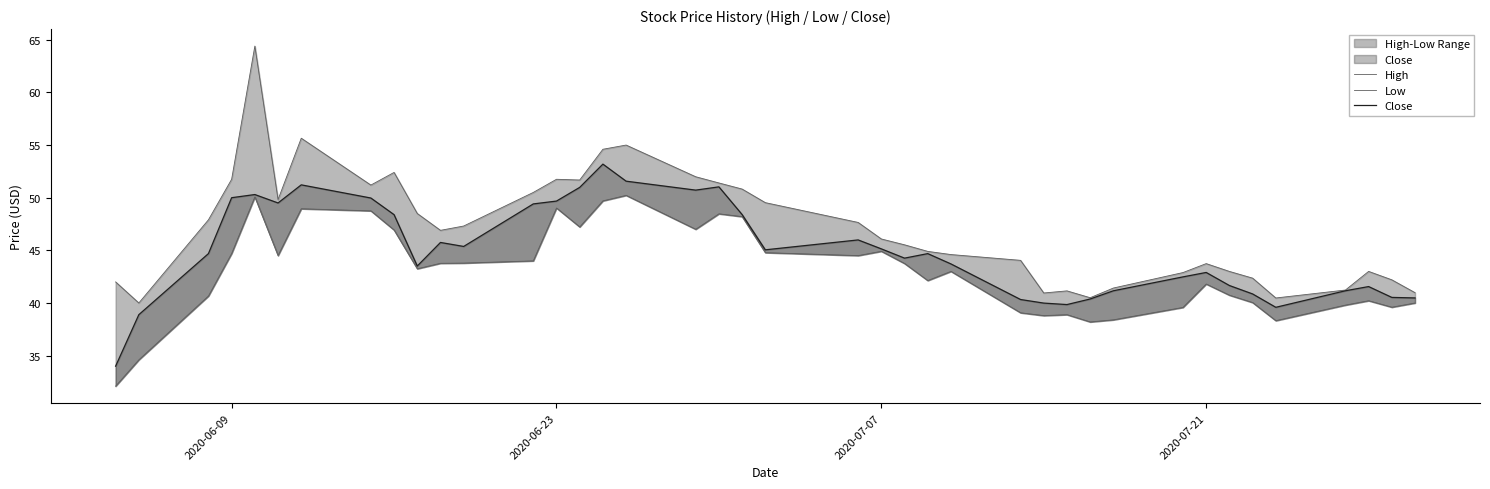

True or false: Close has a value of 26.3 at 27.

False